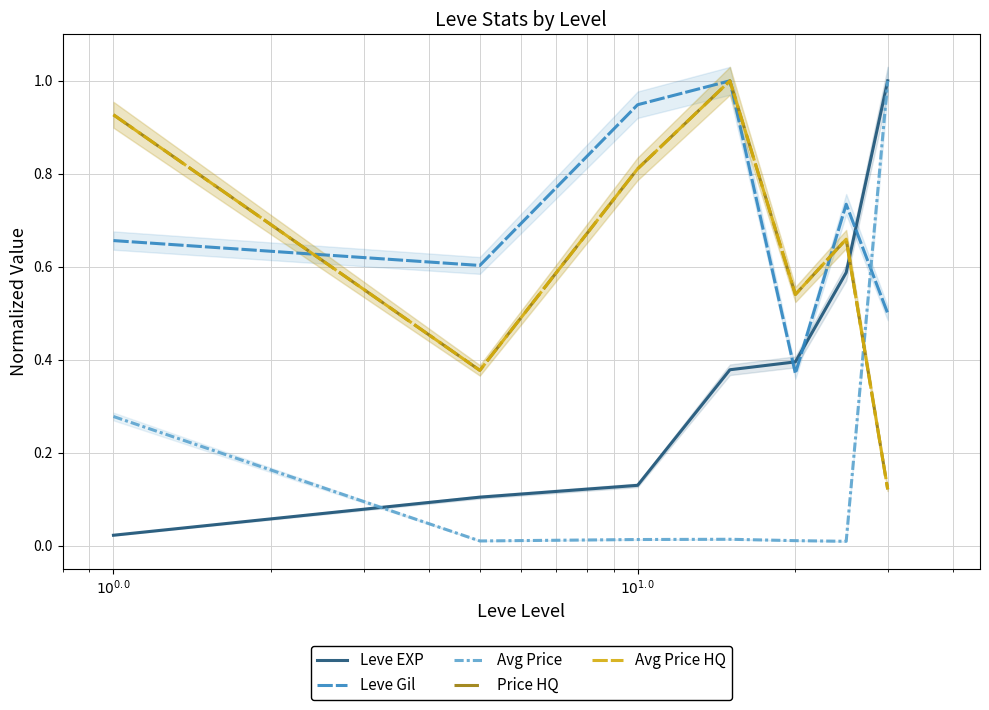

In Avg Price, how many points are lower than both neighbors (excluding endpoints)?

2